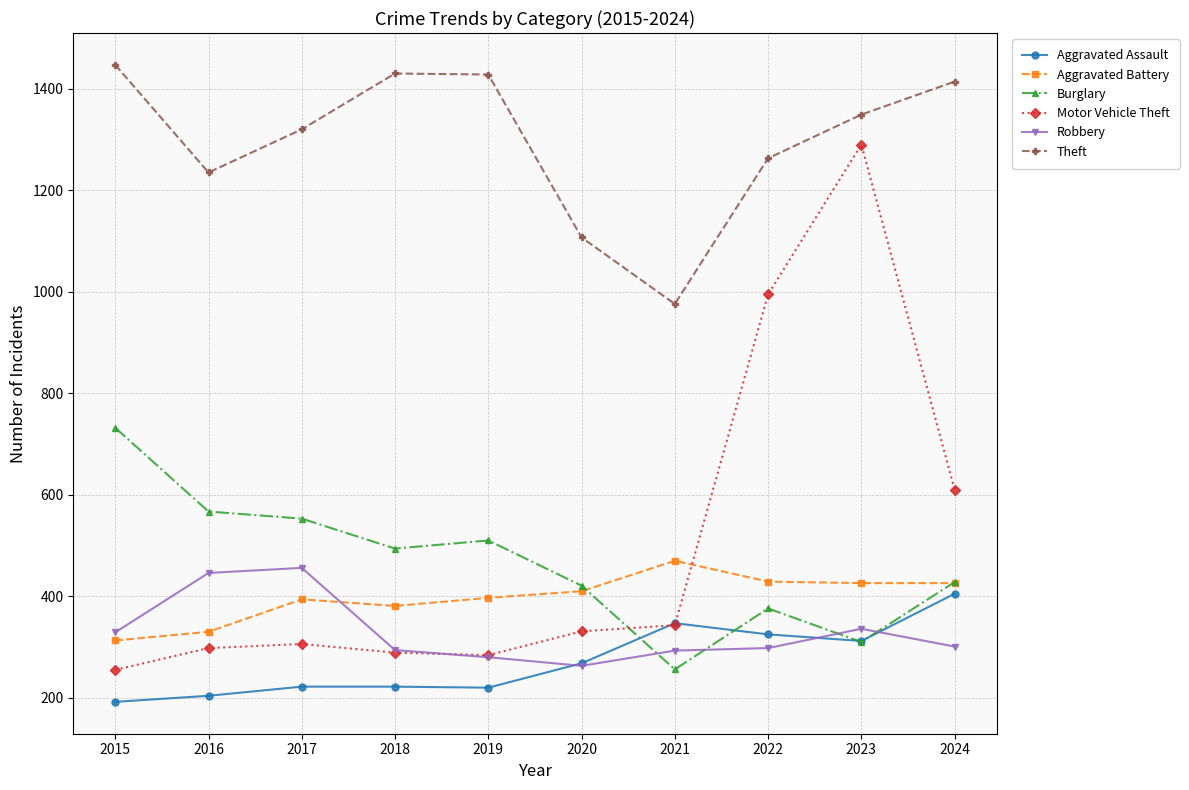

What is the sum of all Burglary values?

4647